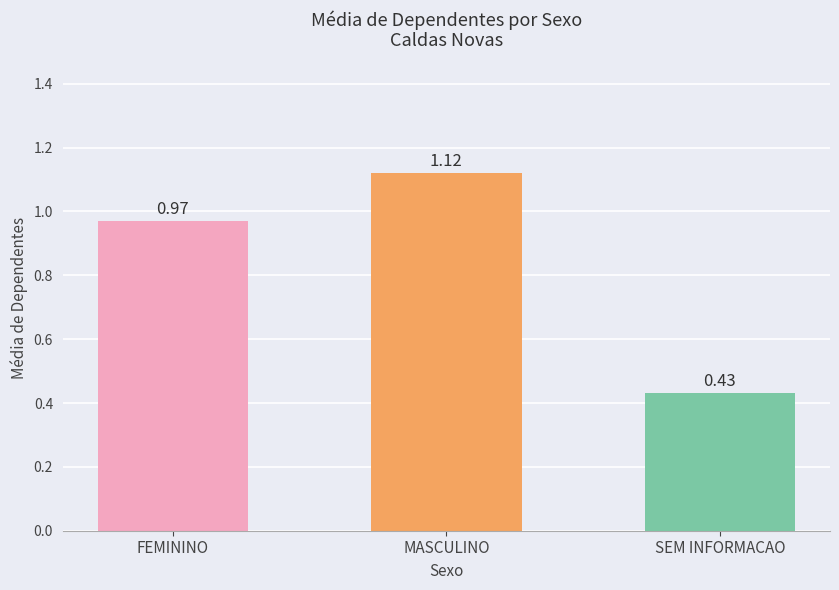

What is the sum of the values at FEMININO and MASCULINO?

2.1